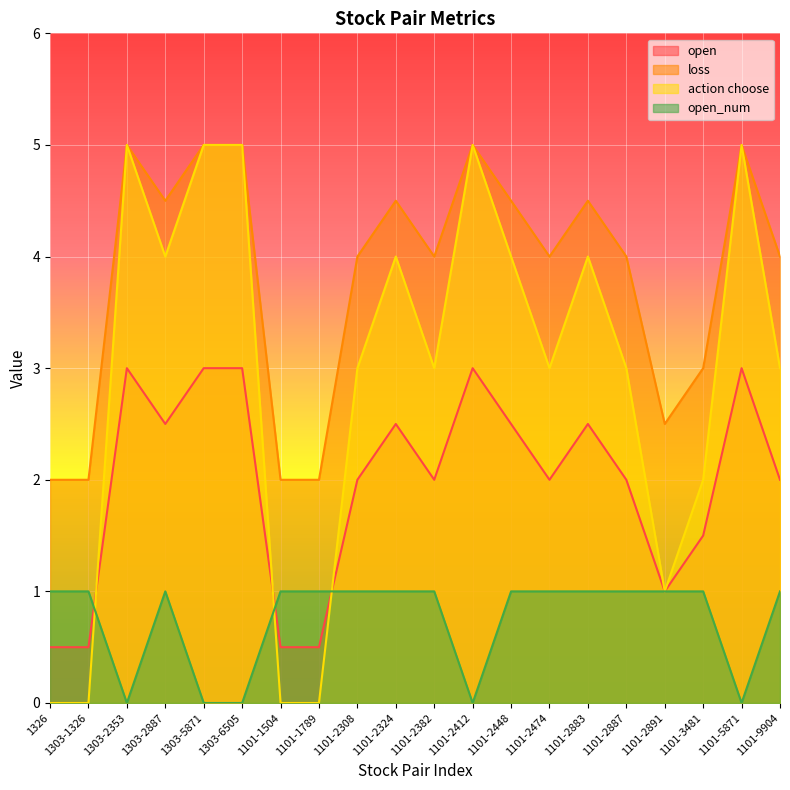

What is the label of the 12th point from the right?

1101-2308